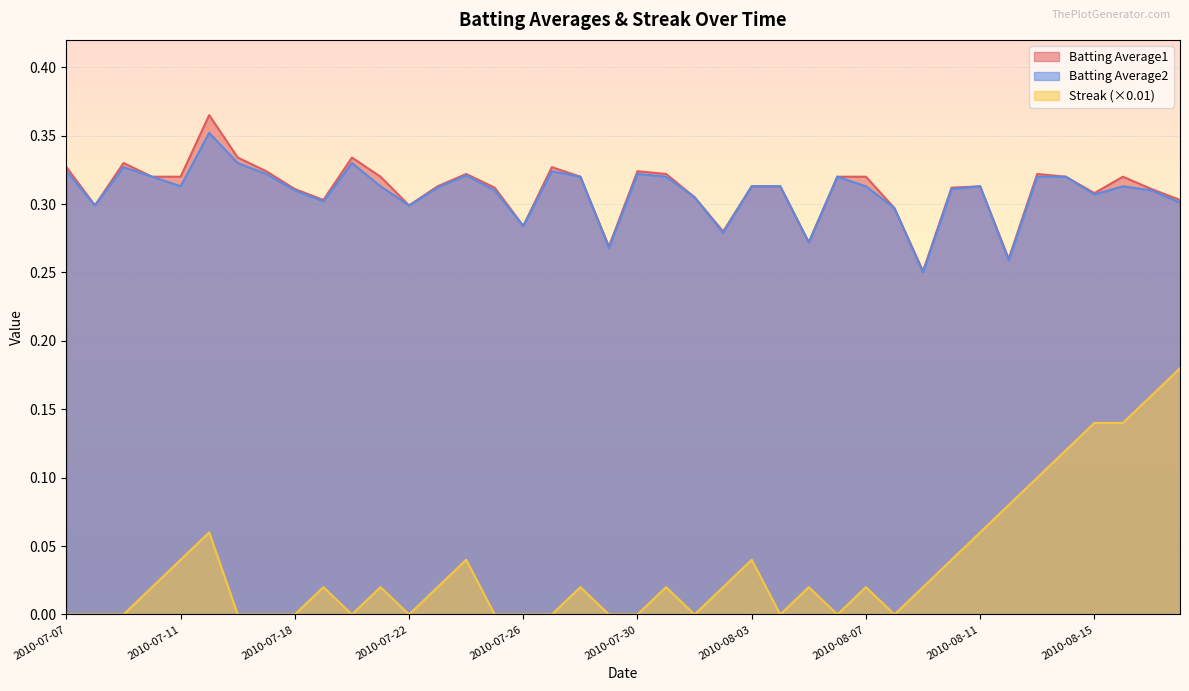

How many lines are shown in the chart?

3